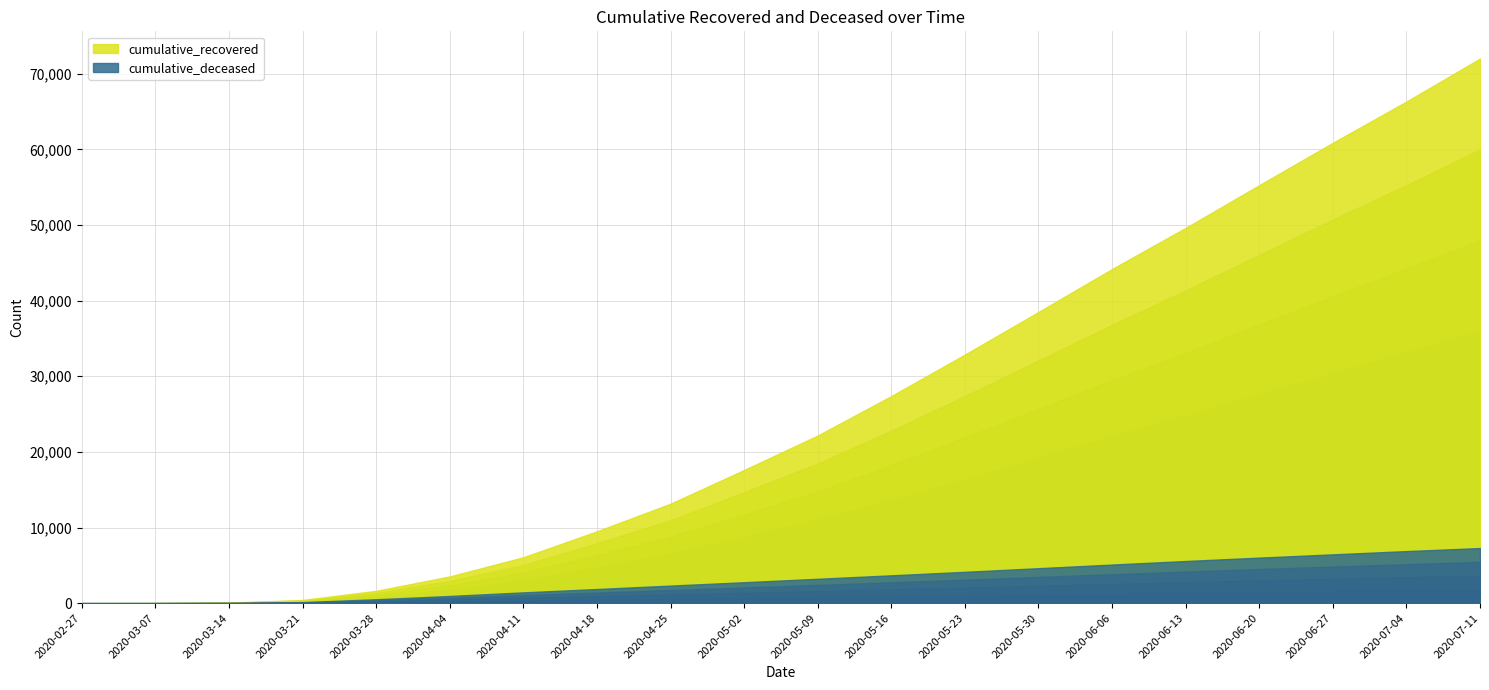

What is the value of the cumulative_recovered point at the 18th from the left?

60870